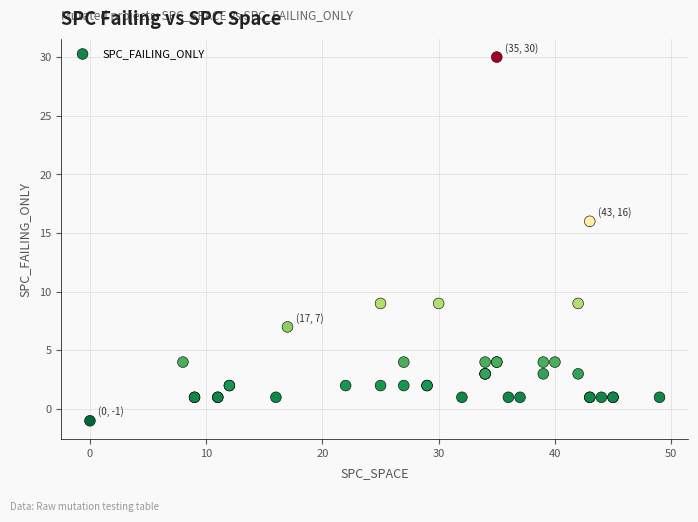

What Y value in the scatter plot is closest to 14?

16